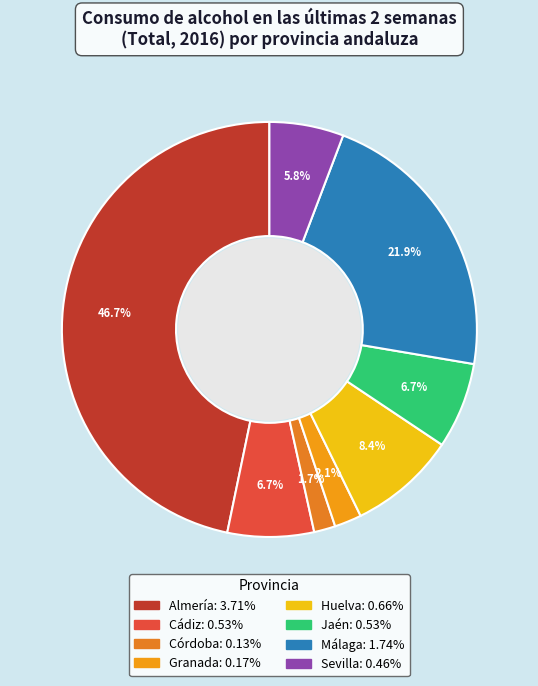

Is there a majority slice in this chart?

No